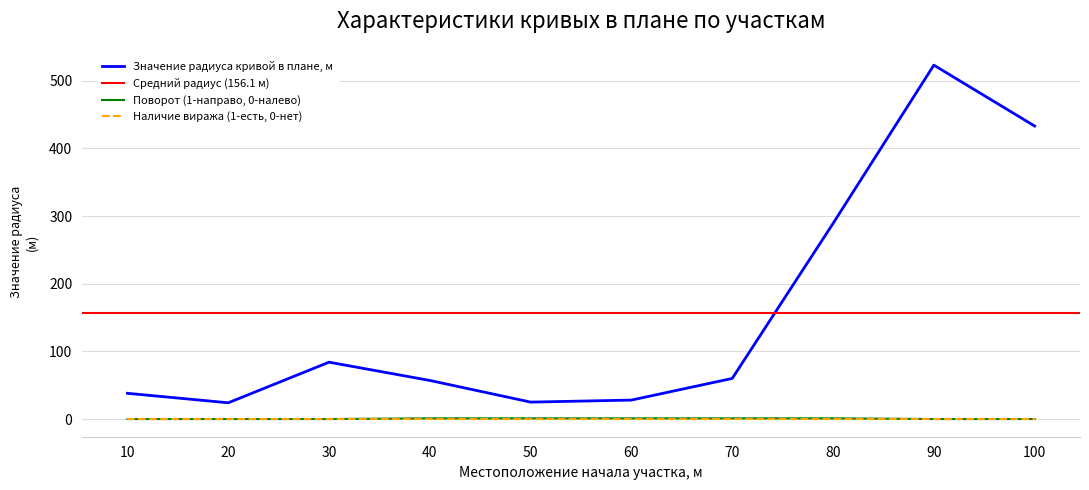

Which has a higher value, 80 or 100?

100